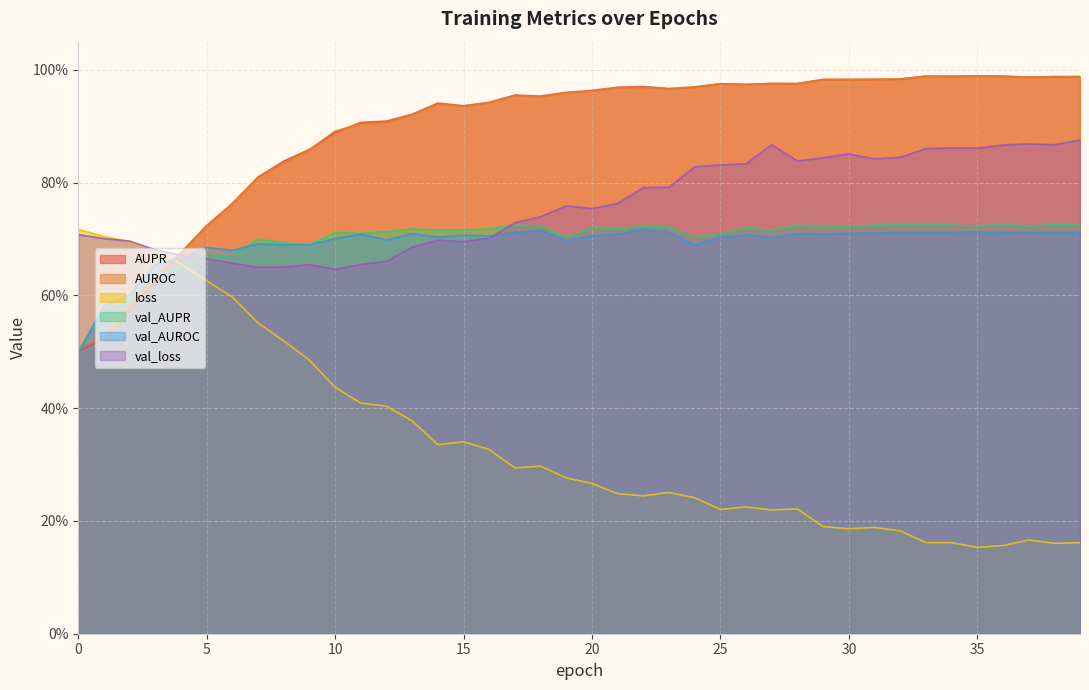

What is the total value across all series at 30?

4.4